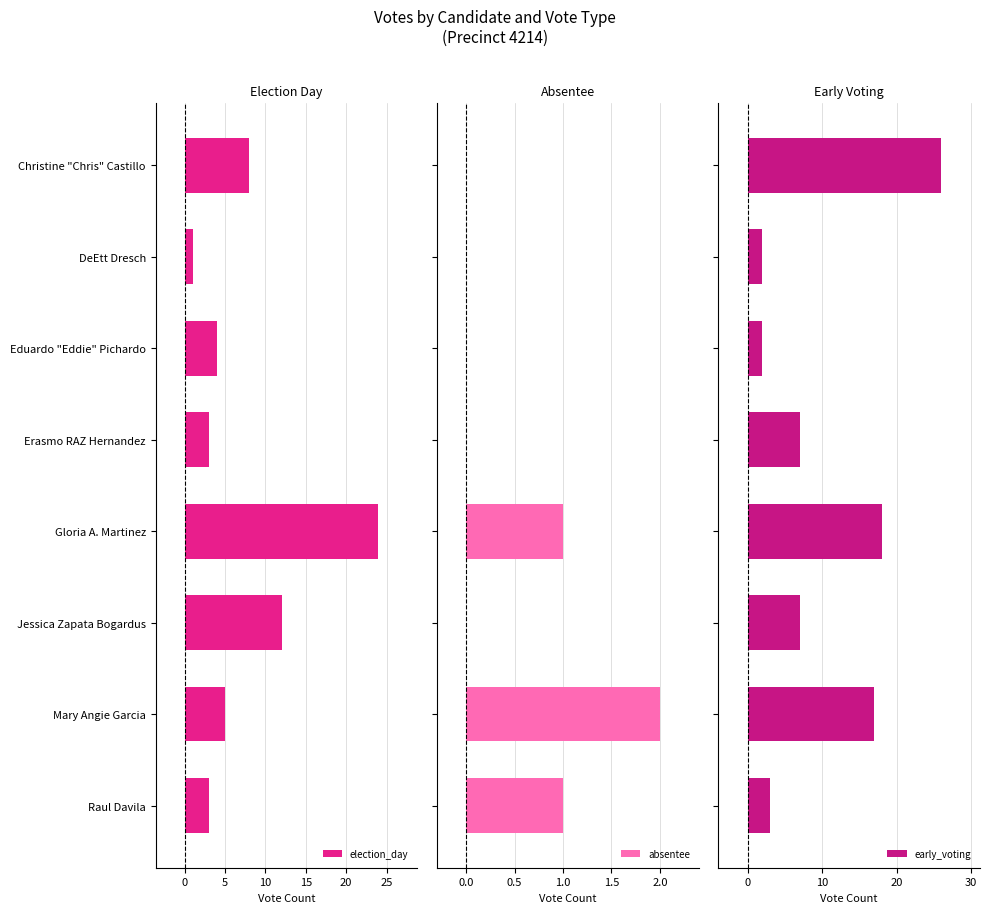

What is the sum of the election_day values at DeEtt Dresch and Christine "Chris" Castillo?

9